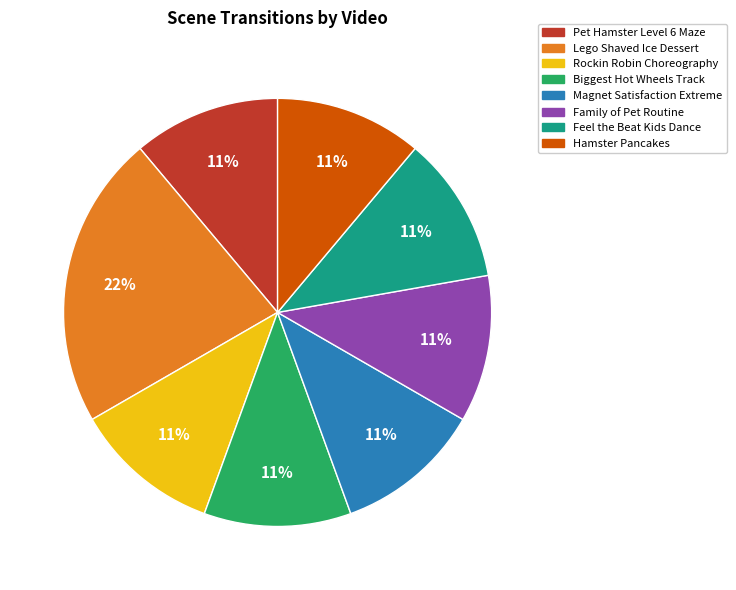

To the nearest percent, what is the combined percentage of Pet Hamster Level 6 Maze and Rockin Robin Choreography?

22%